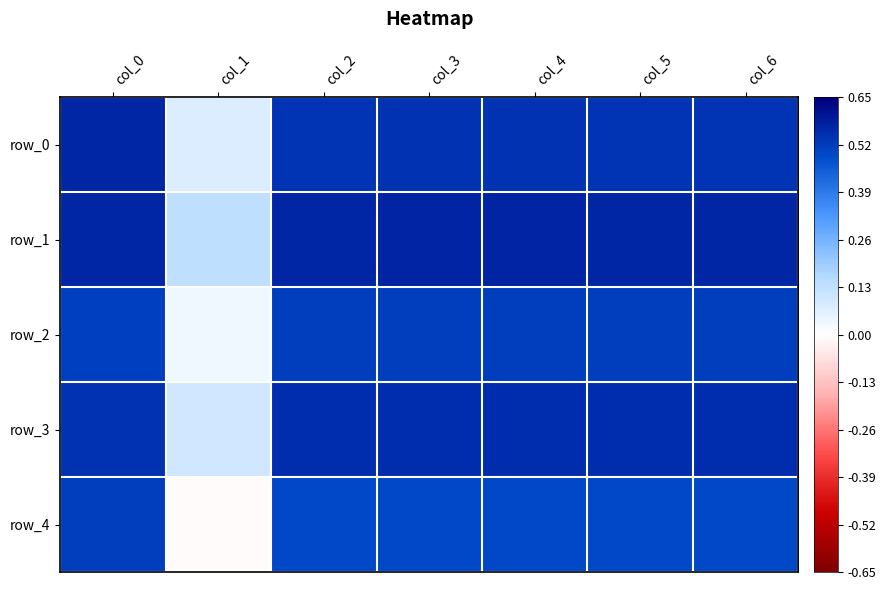

Where is row_4 nearest to the value 0?

col_1